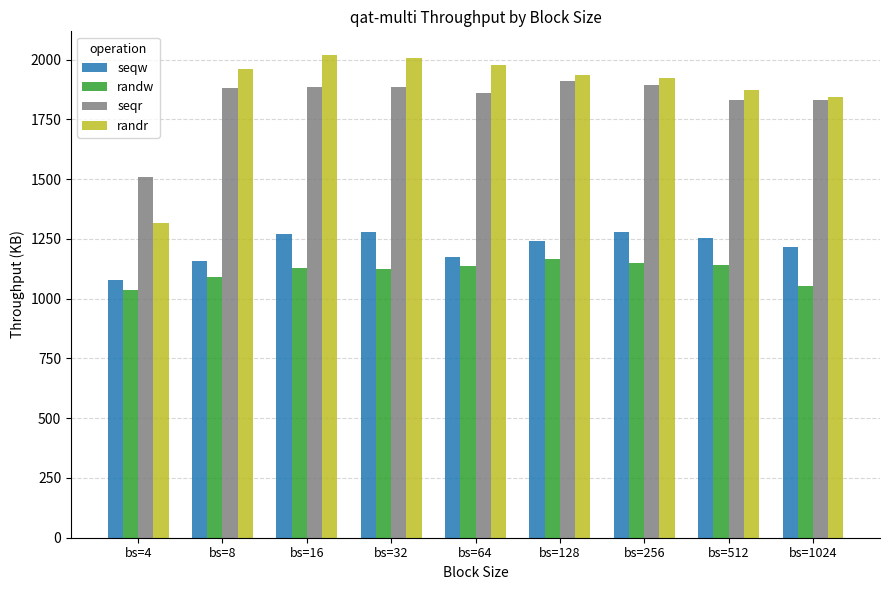

What is the total value across all series at bs=512?

6099